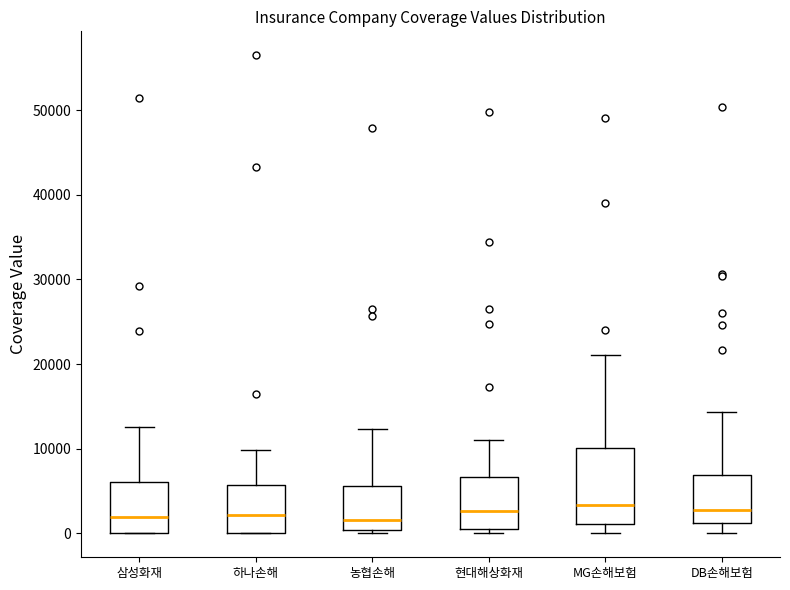

Reading left to right, transcribe this box plot: for each box, give where its median line is, the range the box spans, and where its two whiskers end, as read against the y-axis. The values are not printed on the chart, so give them approximately, as read against the axis.

삼성화재: median 2000, box 0 to 6000, whiskers 0 to 13000
하나손해: median 2000, box 0 to 6000, whiskers 0 to 10000
농협손해: median 2000, box 0 to 6000, whiskers 0 (just below the box's lower edge) to 12000
현대해상화재: median 3000, box 0 to 7000, whiskers 0 (just below the box's lower edge) to 11000
MG손해보험: median 3000, box 1000 to 10000, whiskers 0 to 21000
DB손해보험: median 3000, box 1000 to 7000, whiskers 0 to 14000